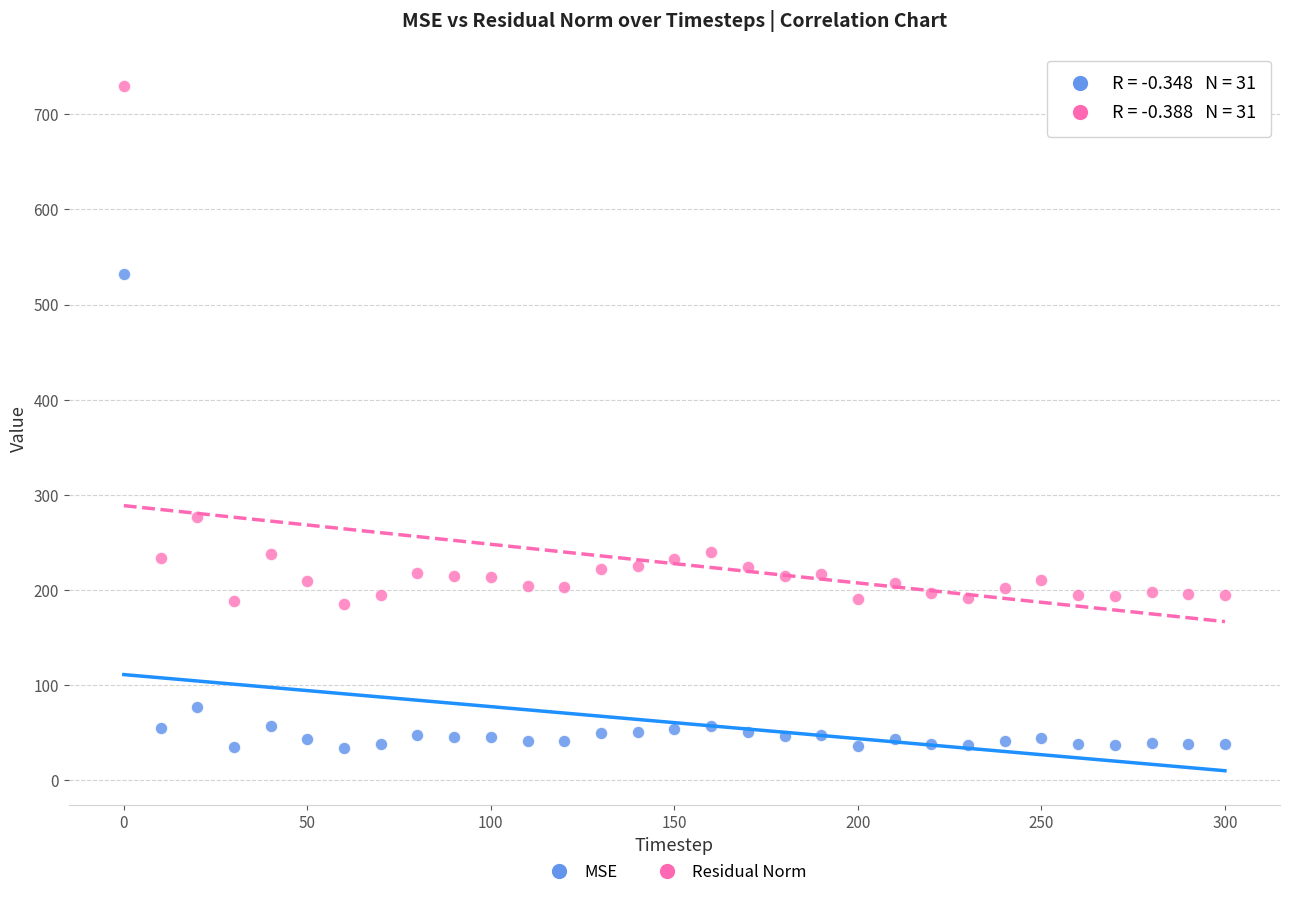

Across all data points, what is the range of X values (max minus min)?

300.0